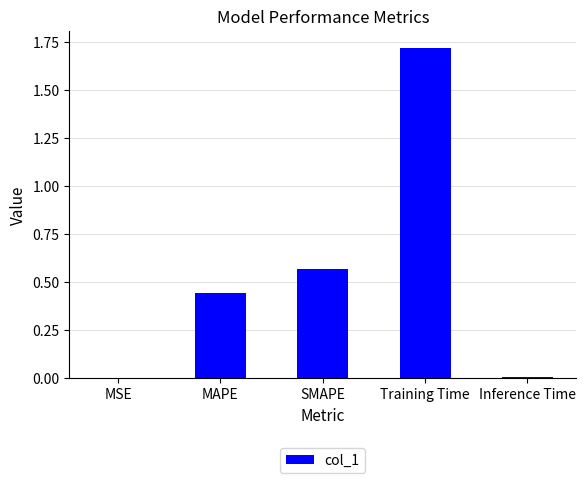

Which label corresponds to the largest value in the chart?

Training Time